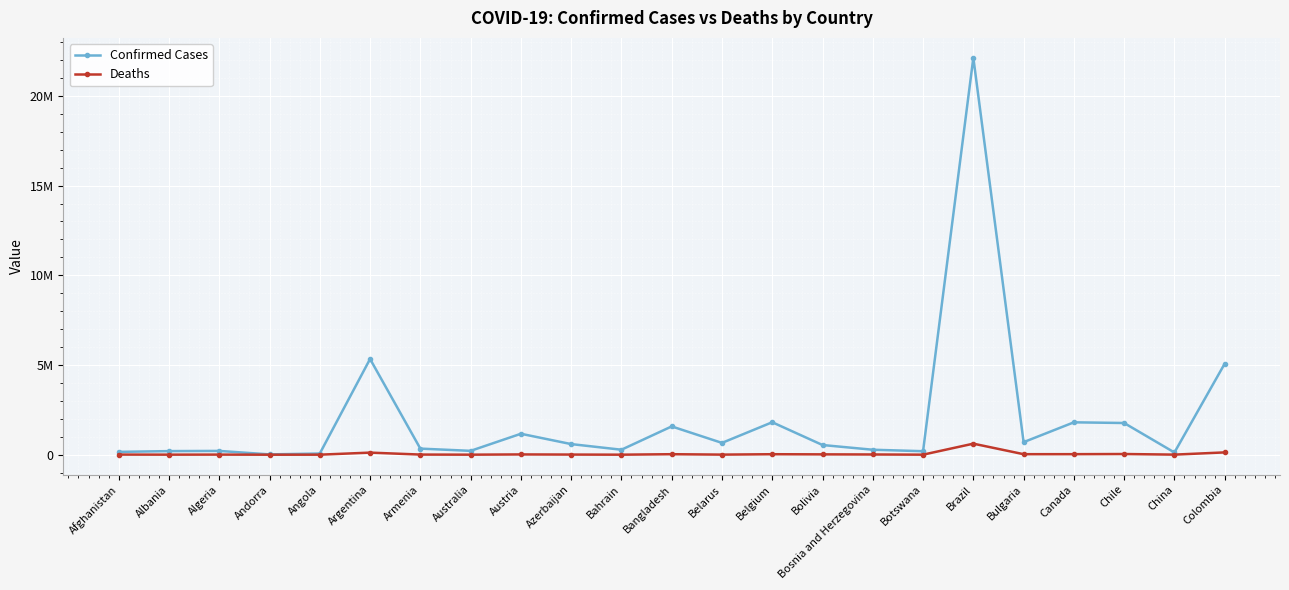

Is this an area chart (filled region under the line)?

No